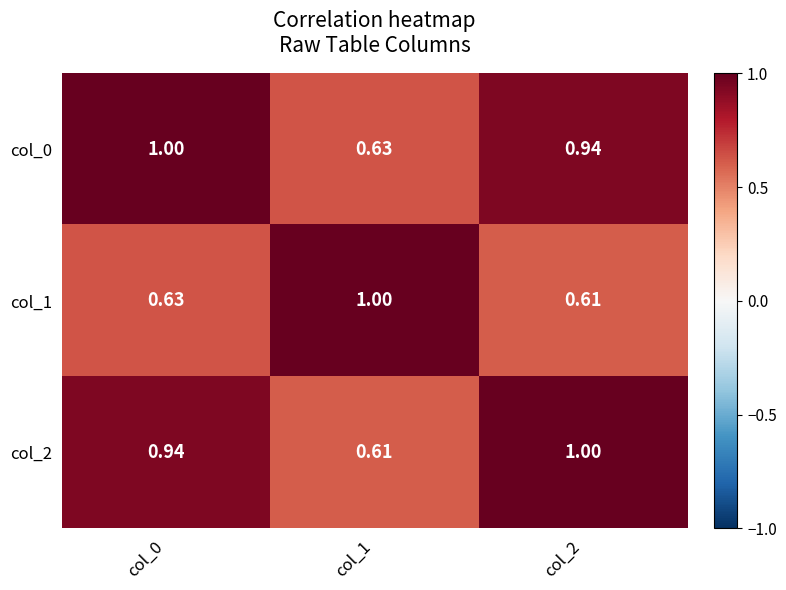

Is the value of col_0 at col_2 greater than the value of col_1 at col_1?

No